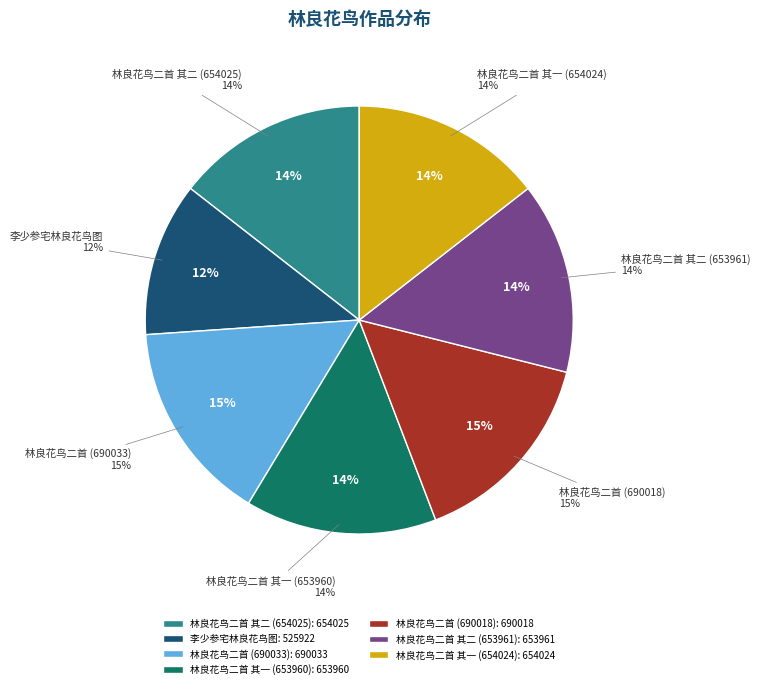

Count the number of slices in the pie.

7